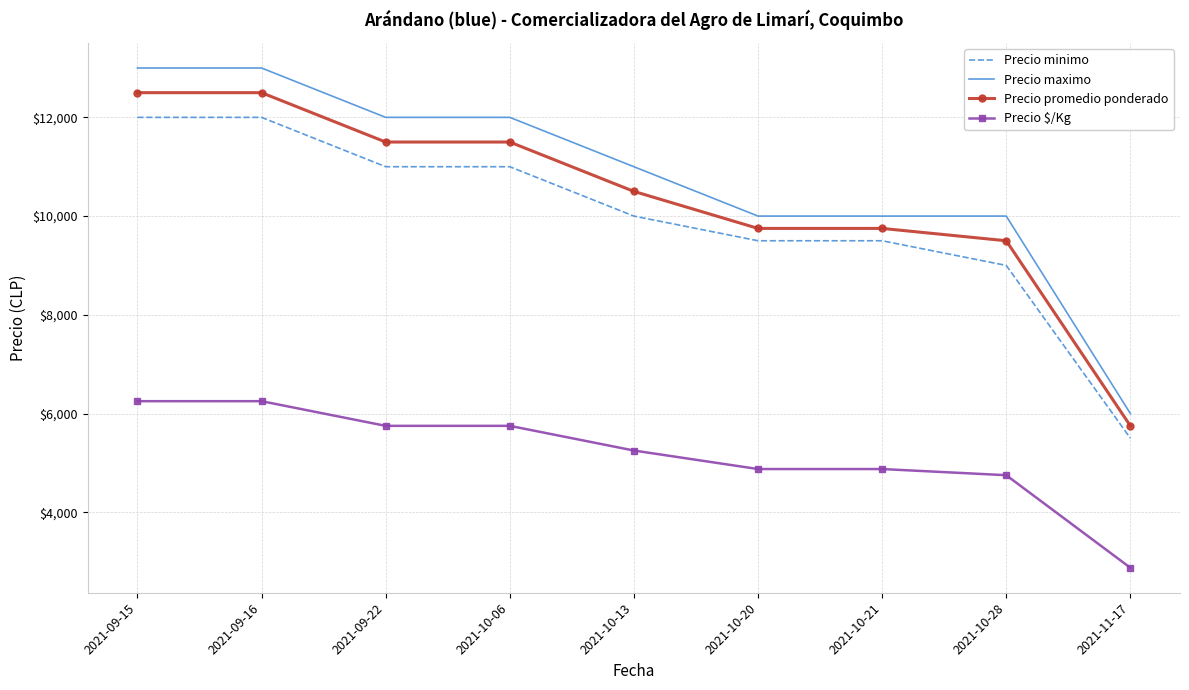

At which label does Precio maximo first exceed 11000?

2021-09-15